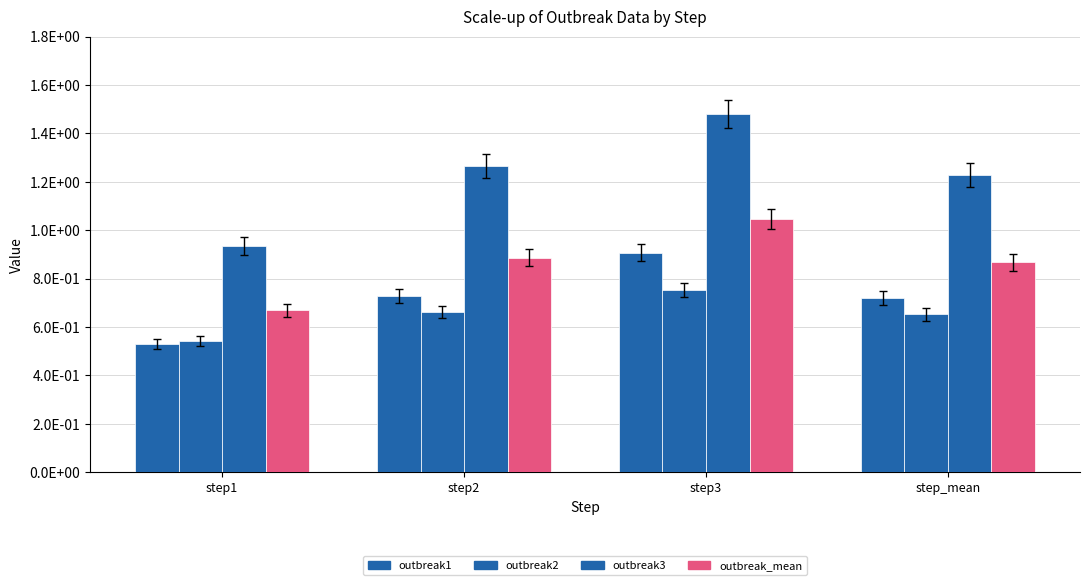

Does the chart contain any negative values?

No